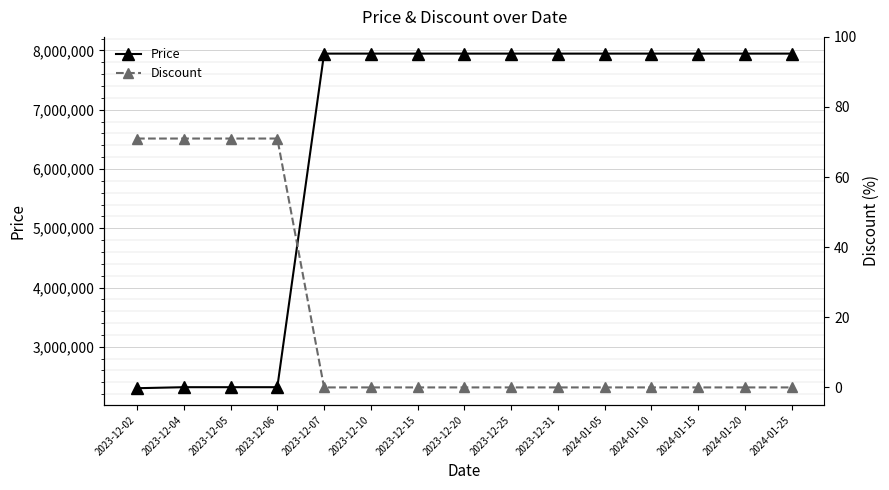

At 2023-12-25, list the series in order from largest to smallest.

Price, Discount